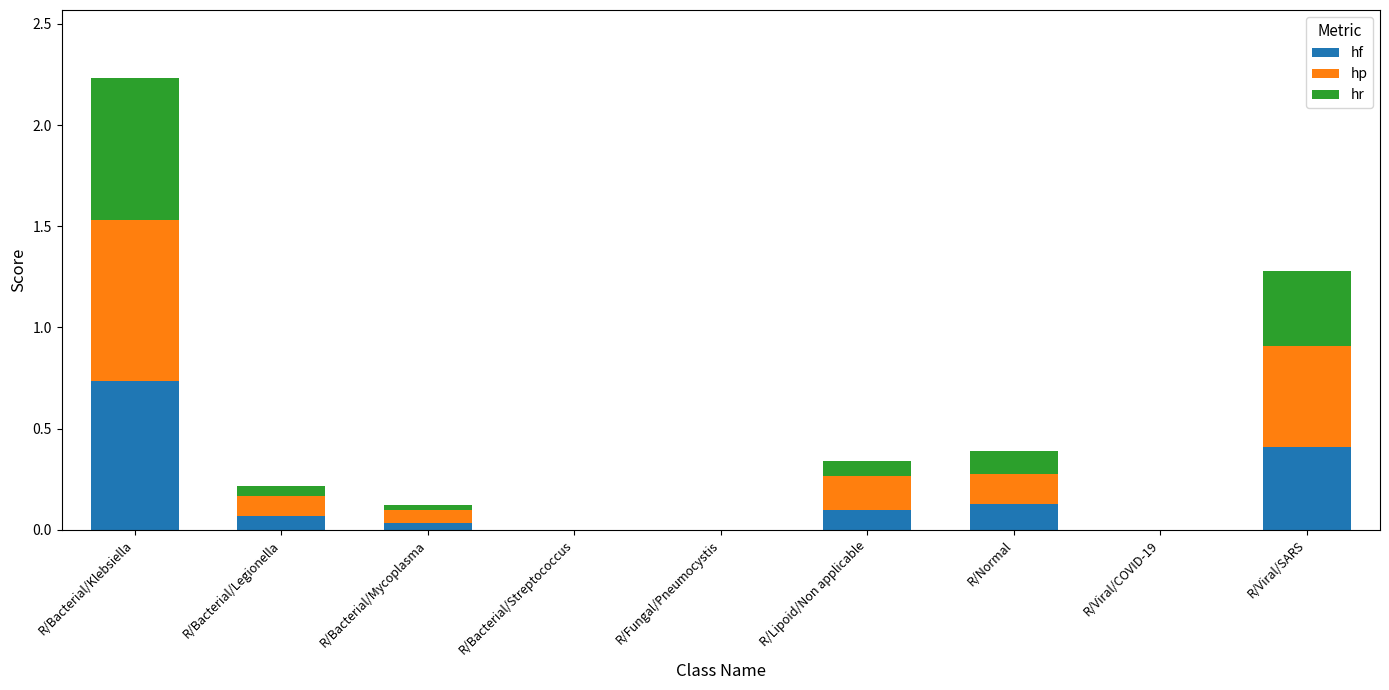

What is the sum of the hf values at R/Viral/SARS and R/Lipoid/Non applicable?

0.5